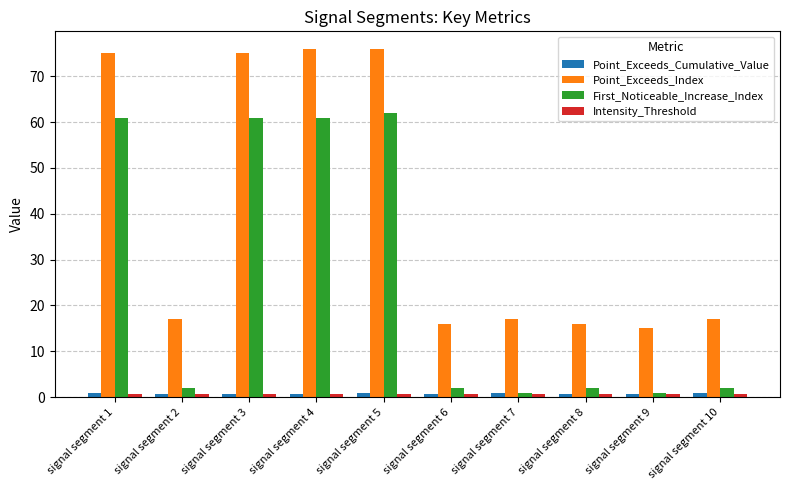

Between signal segment 4 and signal segment 8, which series saw the biggest shift?

Point_Exceeds_Index